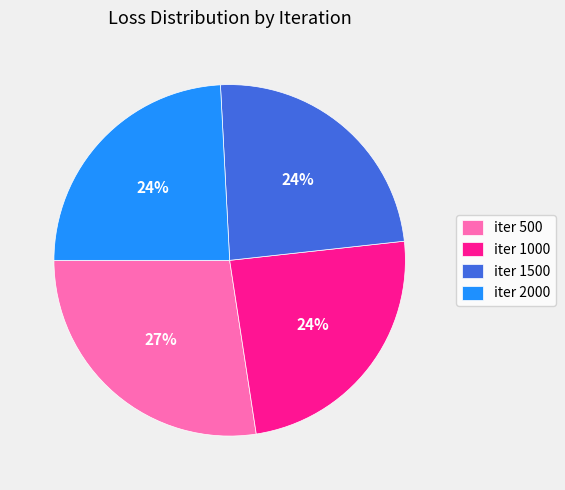

What is the ratio of the value at iter 1000 to the value at iter 2000?

1.0